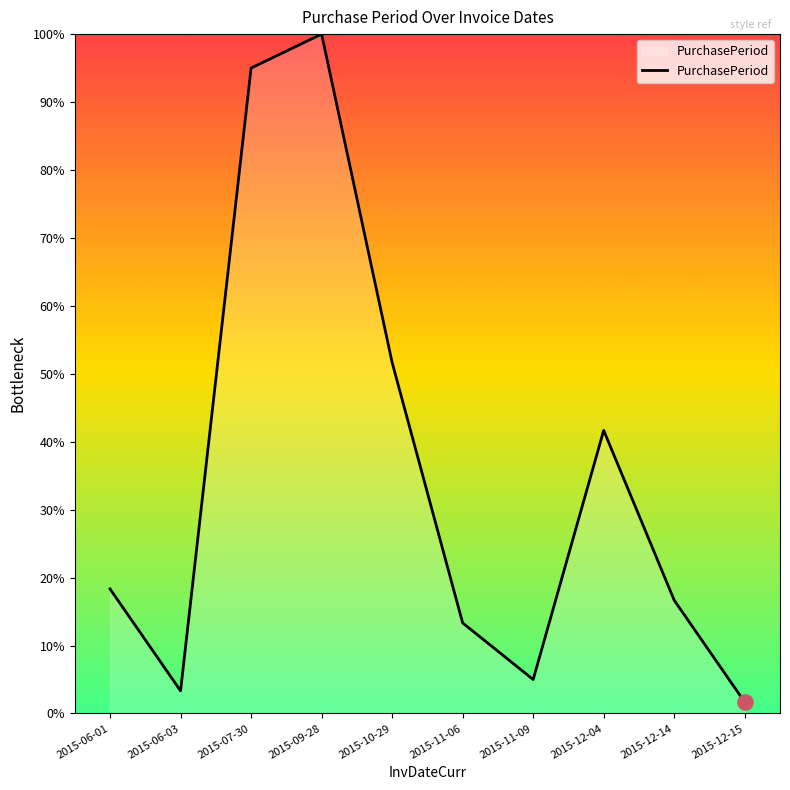

Which has a higher value, 2015-09-28 or 2015-06-03?

2015-09-28